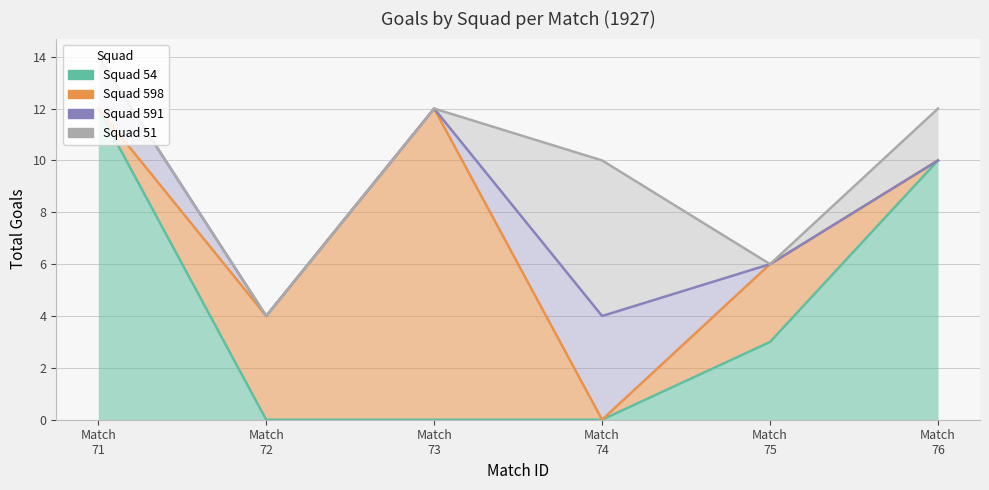

What is the value of the squad_591_goals point at the 4th from the left?

4